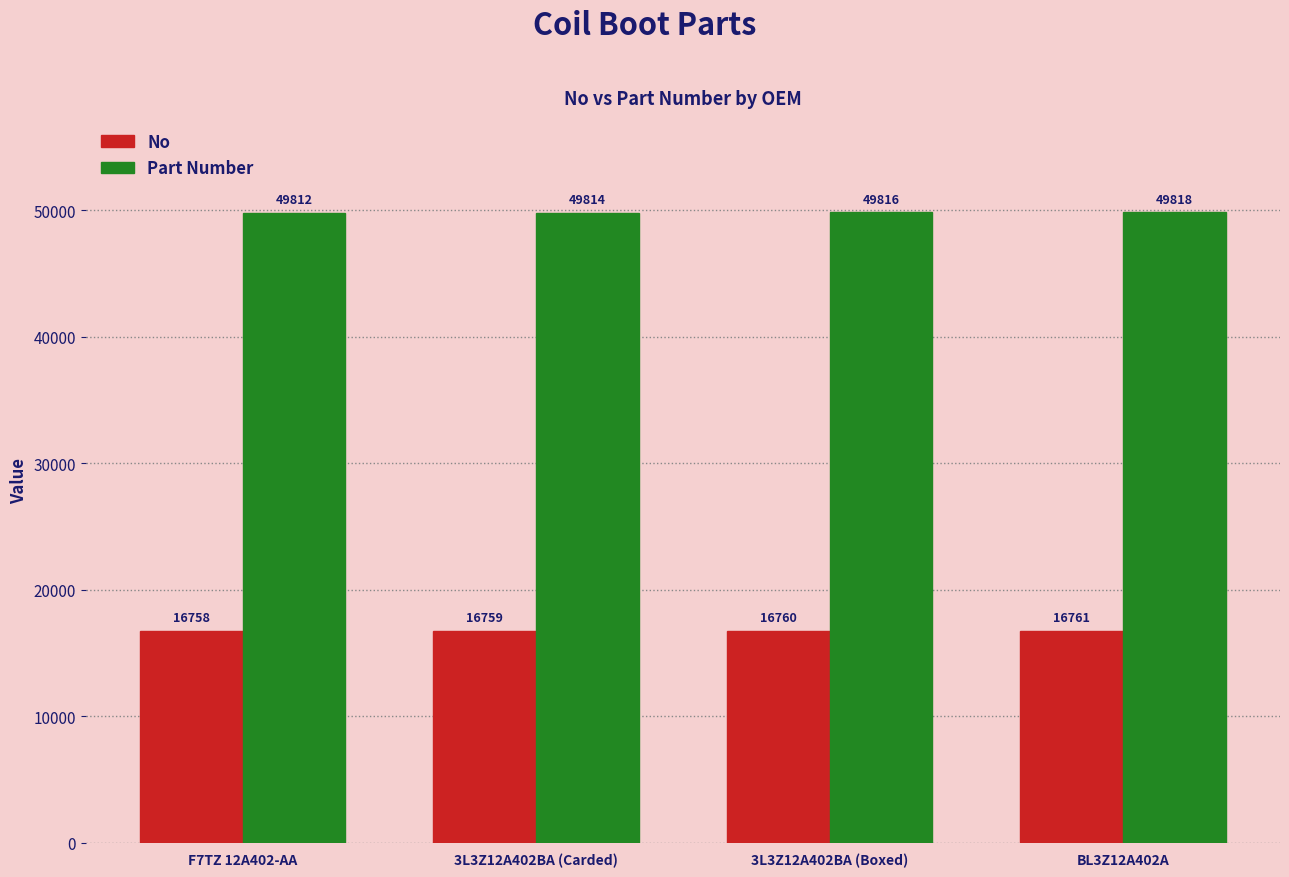

What is the difference between the No values at 3L3Z12A402BA (Boxed) and F7TZ 12A402-AA?

2